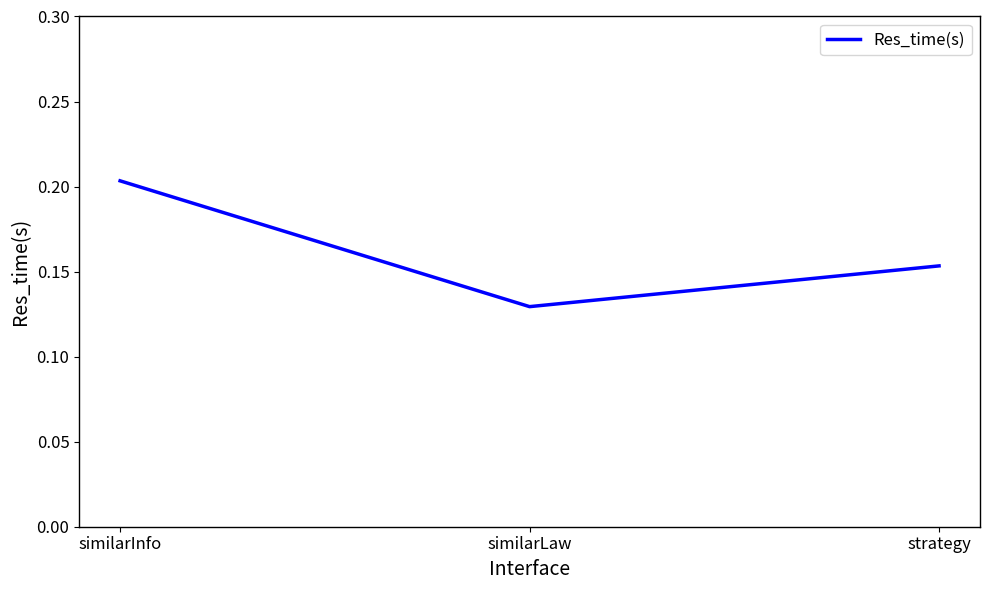

True or false: the data shows 0.1 at similarInfo.

False